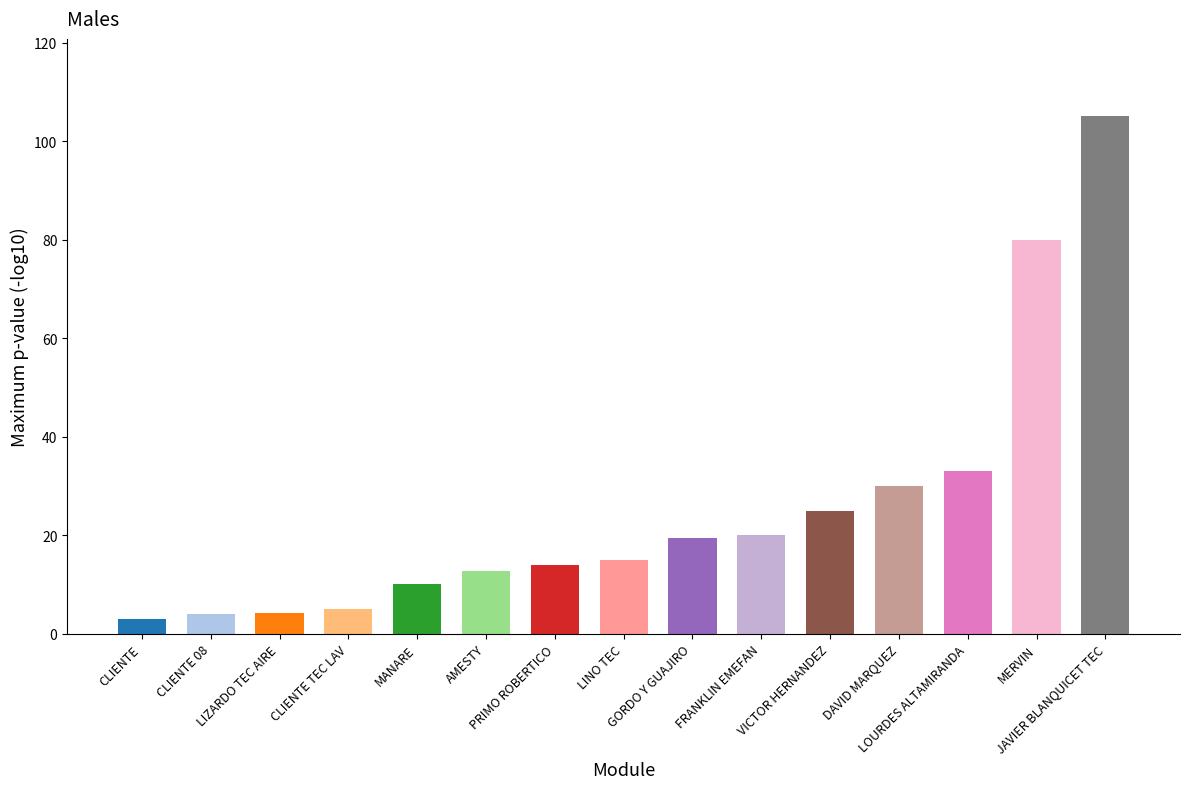

What is the value of the 4th bar from the left?

5.0